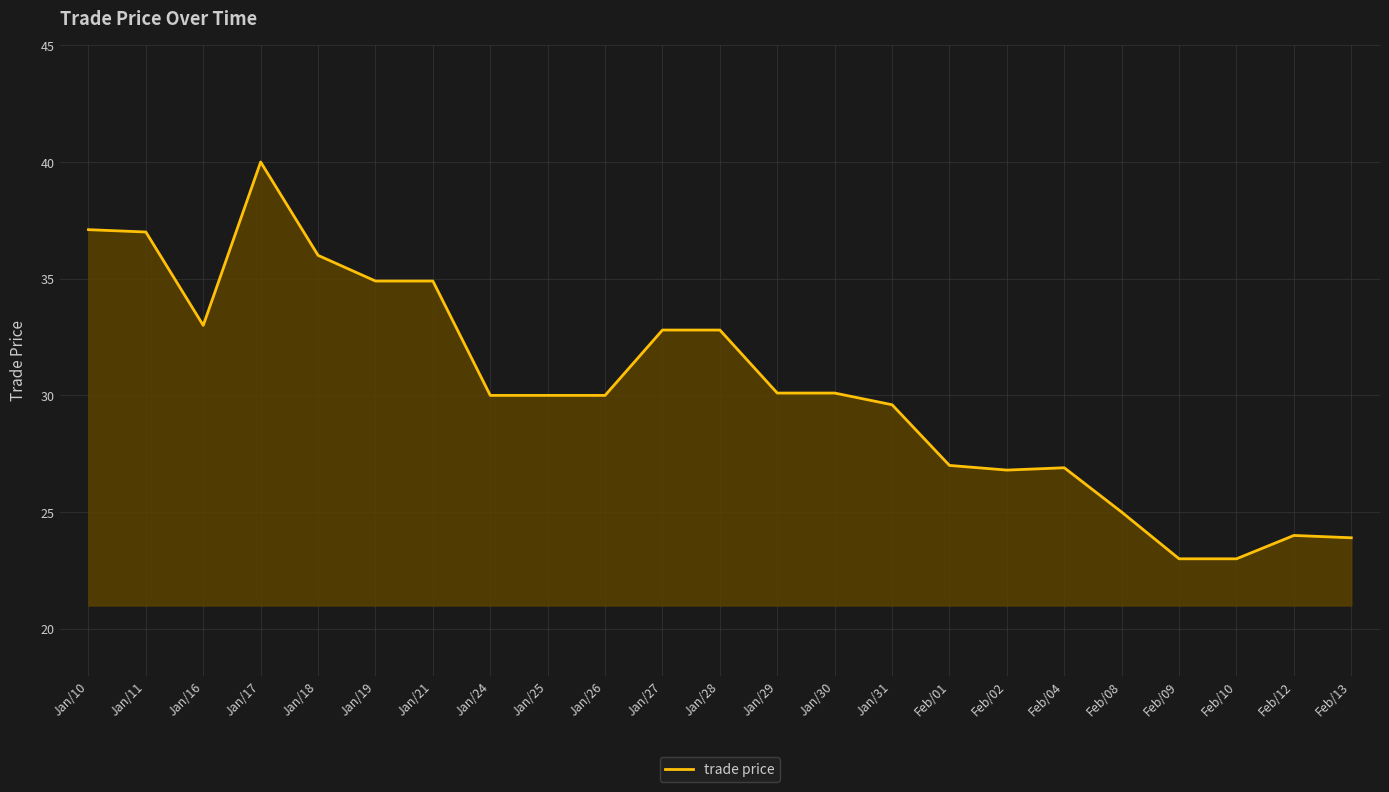

What is the greatest value displayed?

40.0